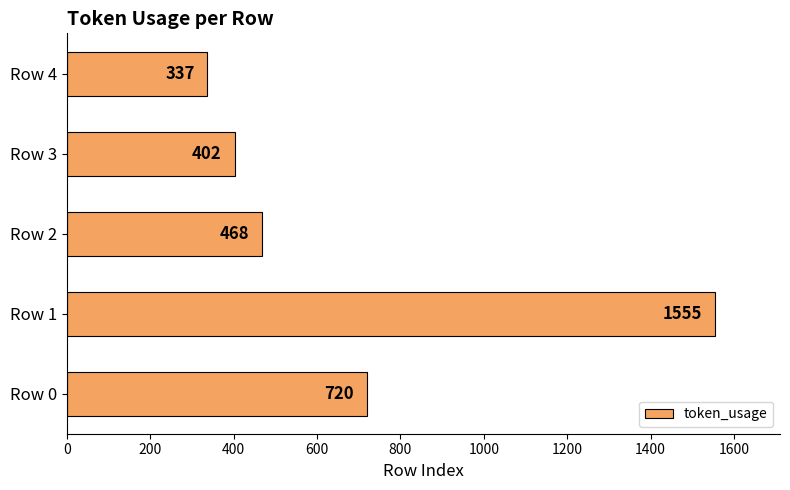

Reading bottom to top, transcribe all the data shown in this chart.

Row 0=720	Row 1=1555	Row 2=468	Row 3=402	Row 4=337